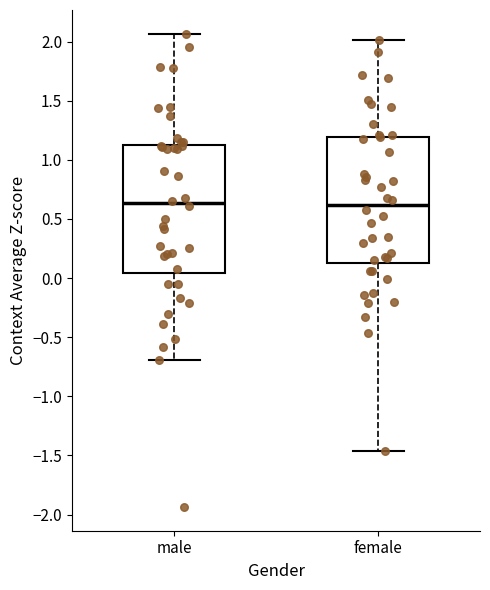

Where is the upper edge of the box for male on the y-axis? The values are not printed on the chart, so give them approximately, as read against the axis.

1.15